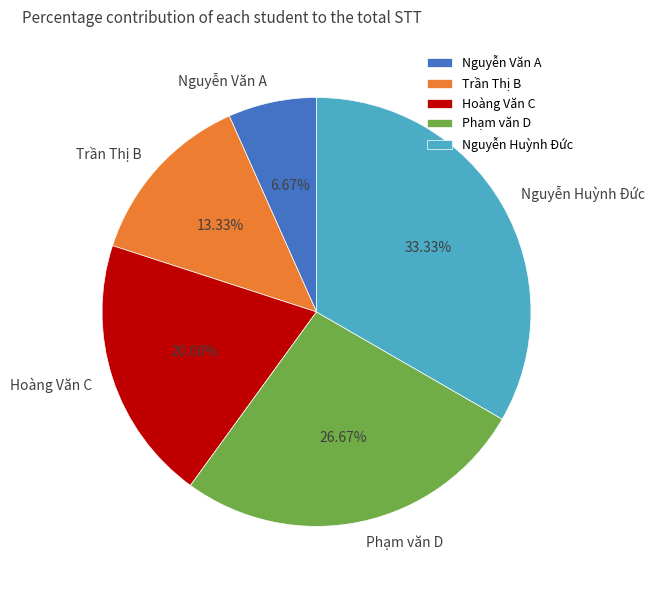

Does Trần Thị B account for over 50% of the chart?

No